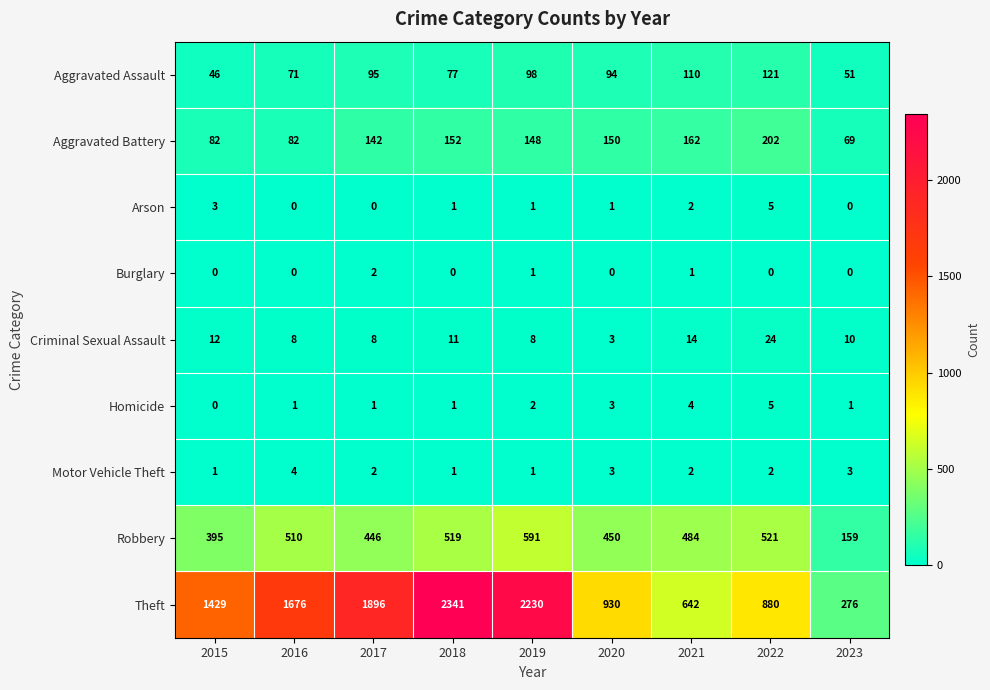

At which label does Homicide reach its peak?

2022